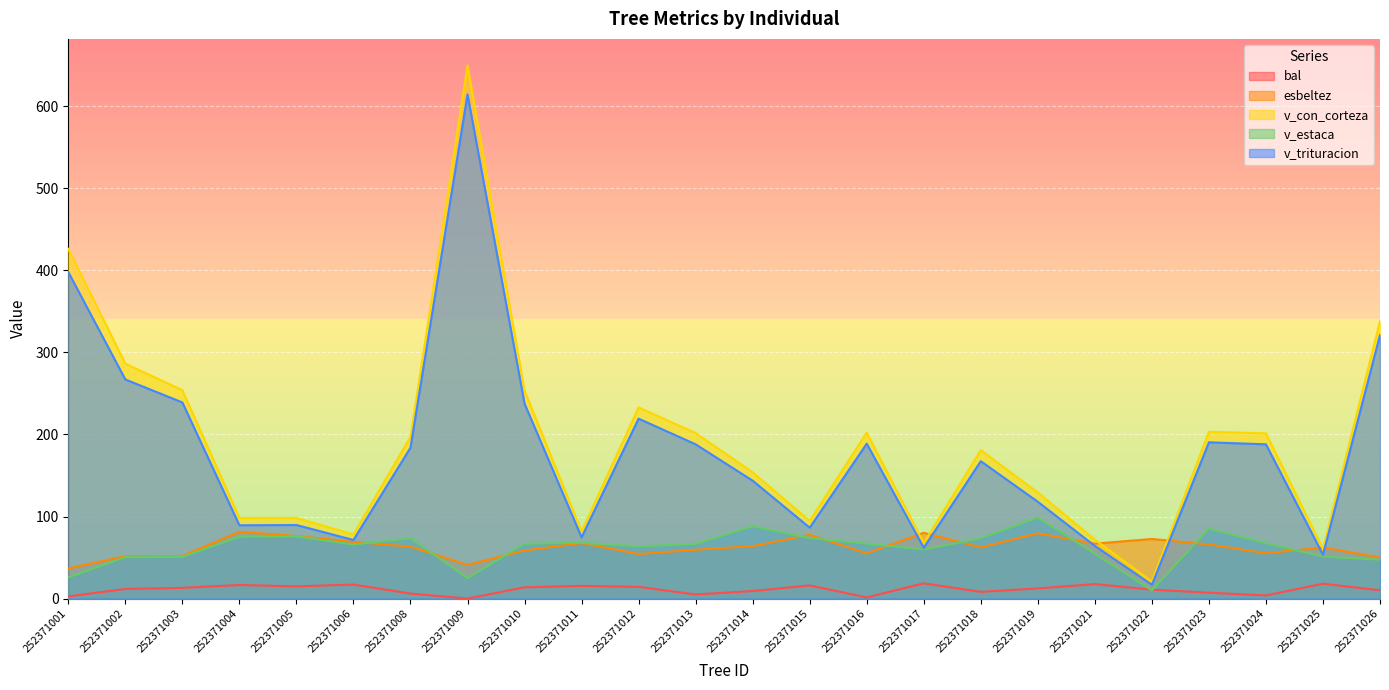

Between 252371023 and 252371025, which is larger?

252371025